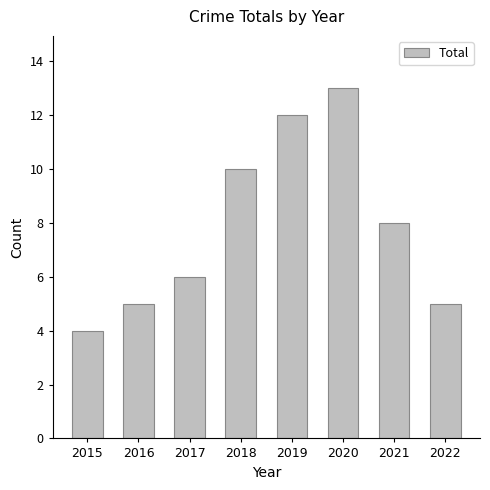

What value does the data have at 2015?

4